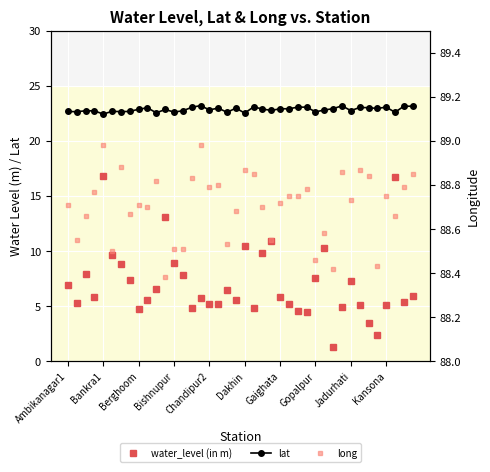

How many lines are shown in the chart?

3